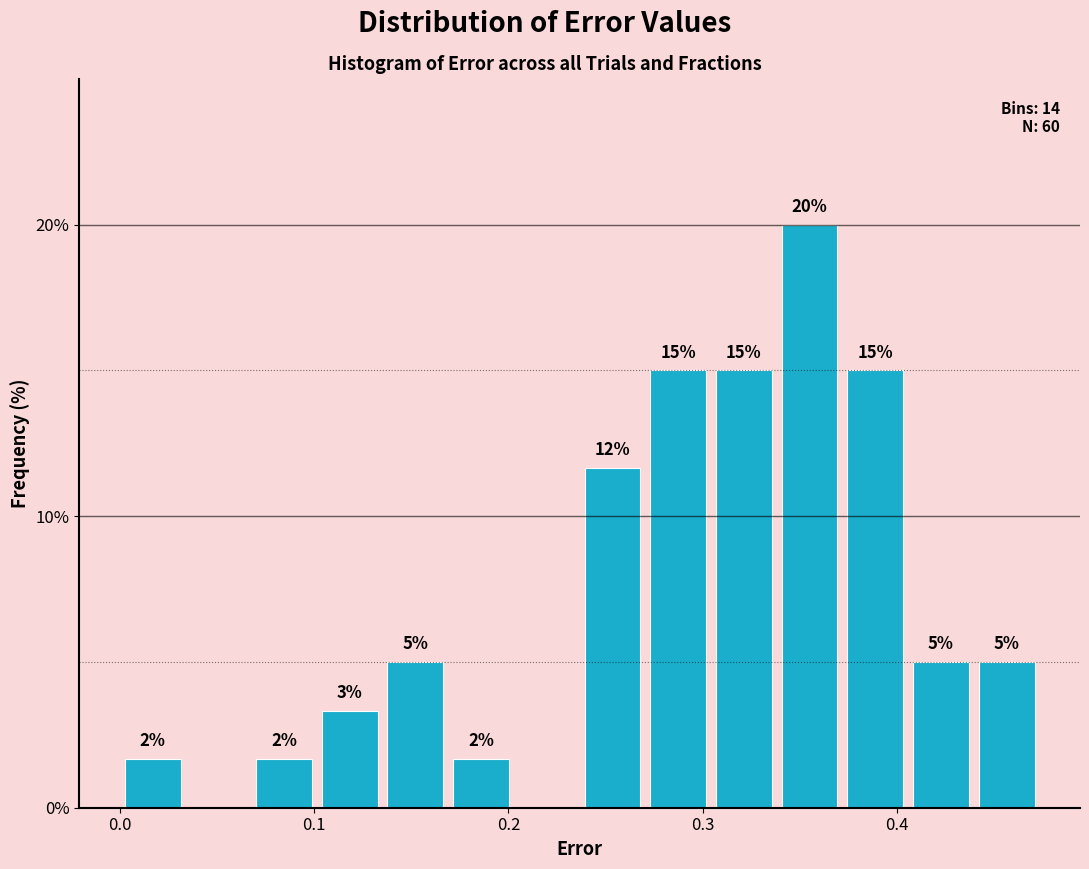

Around what value on the x-axis is the tallest bar? Give the approximate position of its centre, as read against the axis.

0.35